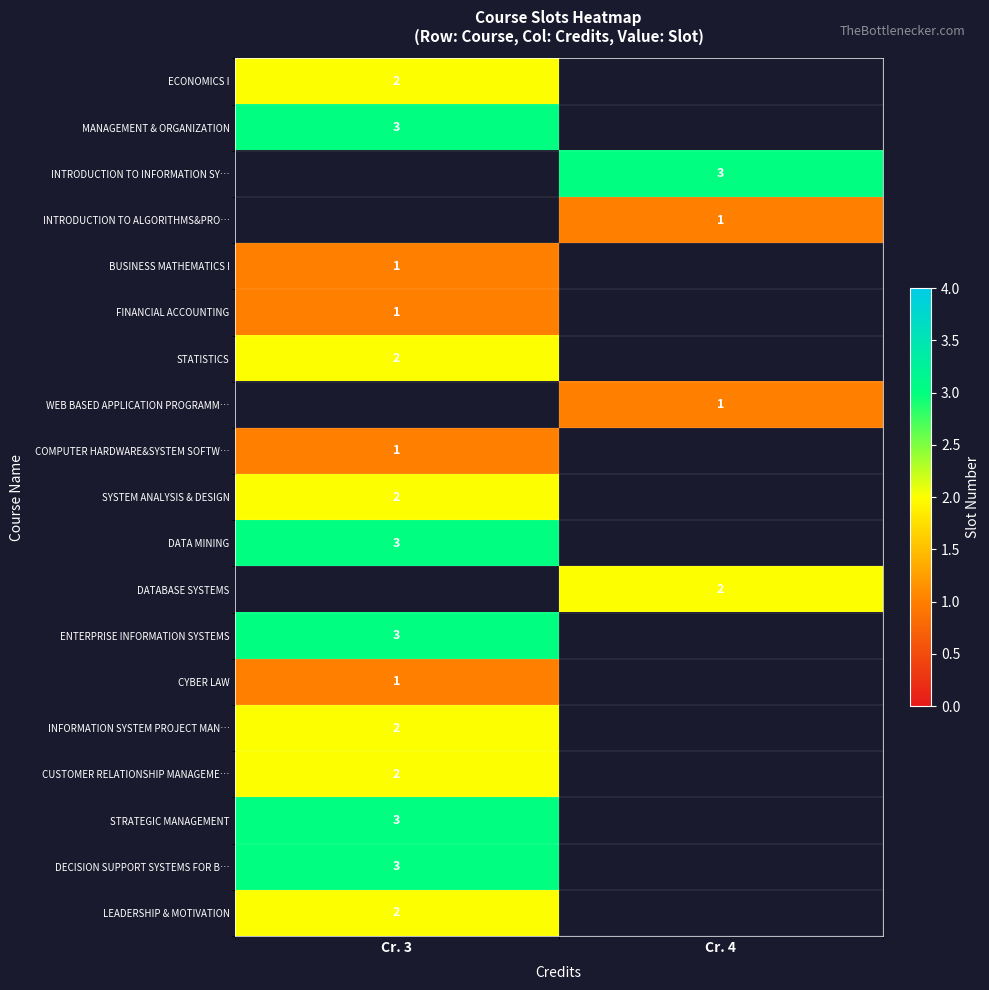

The value of ENTERPRISE INFORMATION SYSTEMS at Cr. 3 is 3. True or false?

True